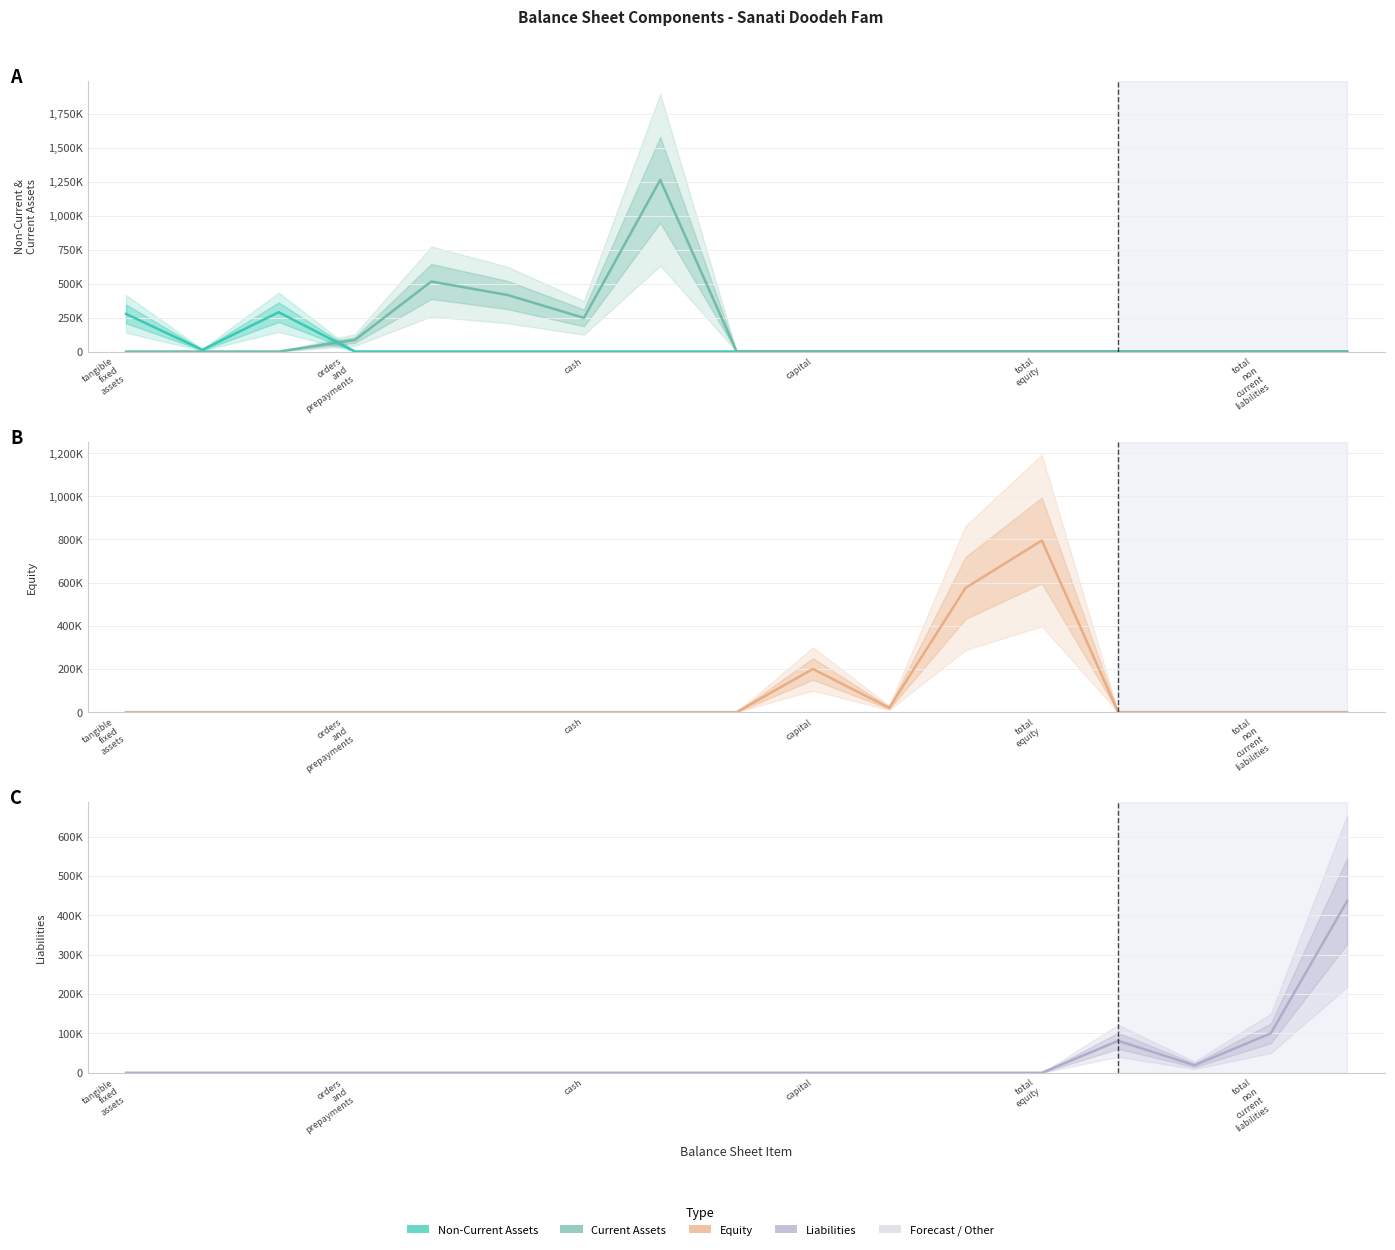

At which category is the sum across all series the highest?

7